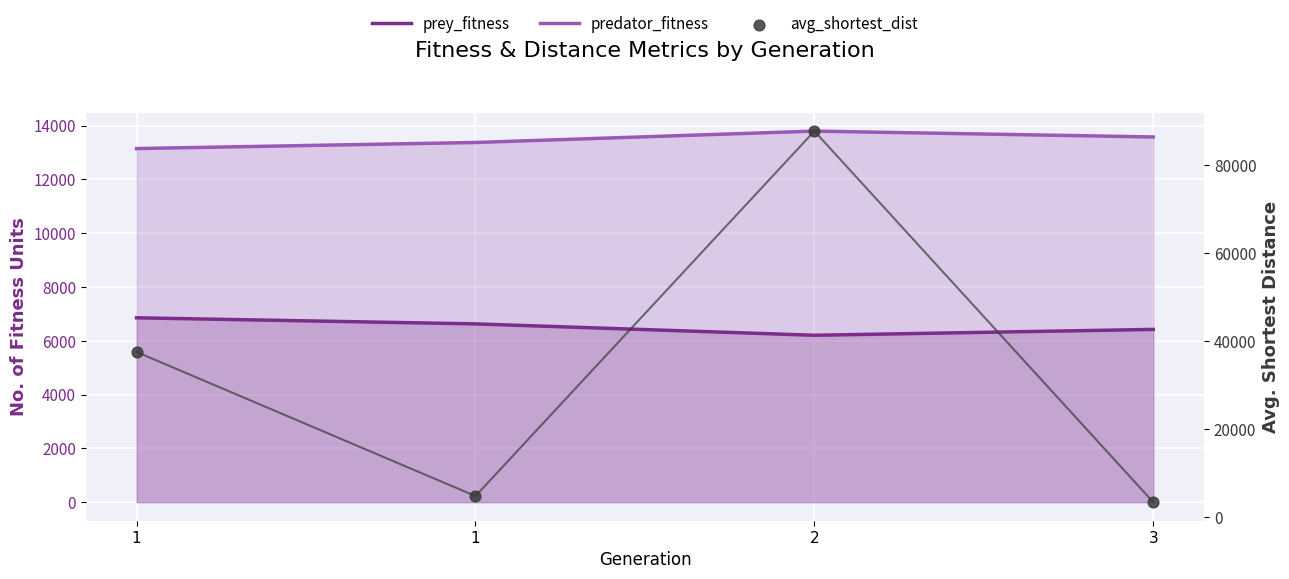

Which series has the largest Y range (max minus min)?

avg_shortest_dist